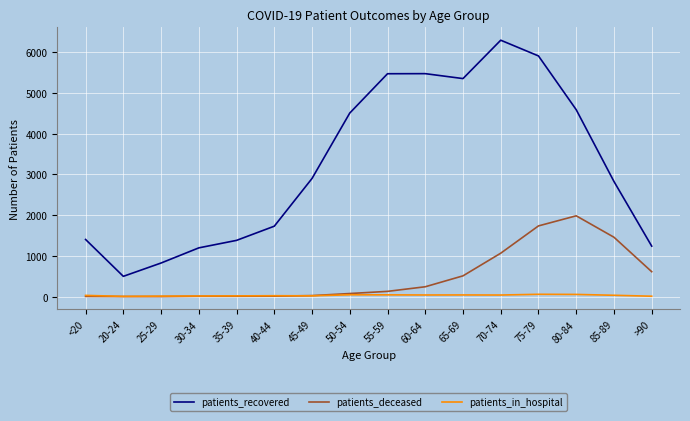

Rank the series at 55-59 from highest to lowest value.

patients_recovered, patients_deceased, patients_in_hospital